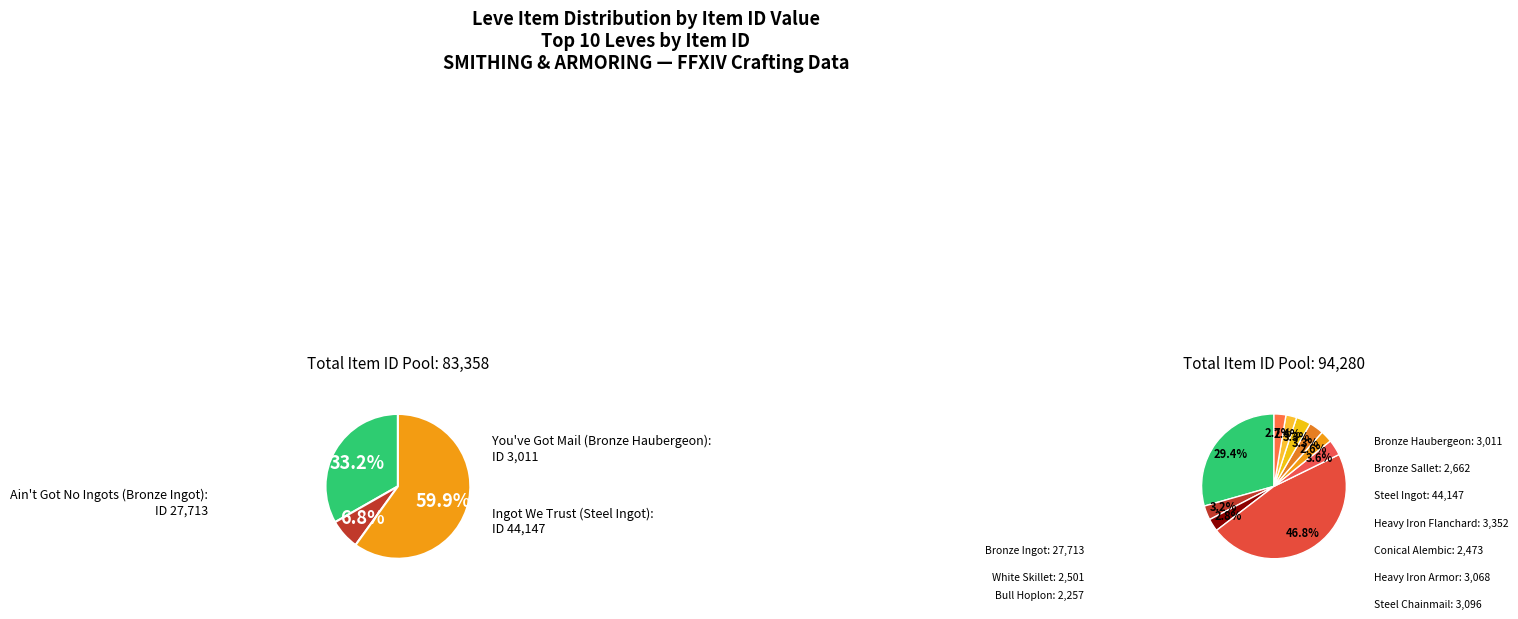

Does Skillet Scandal (White Skillet) represent more than half of the total?

No